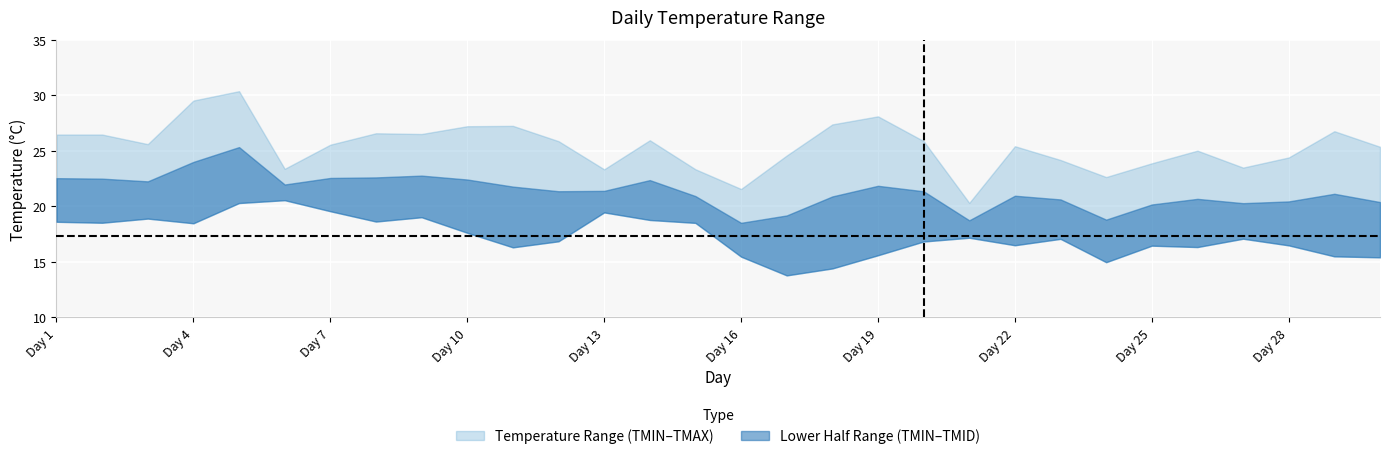

List the series in order of their peak value, lowest first.

TMIN, TMAX